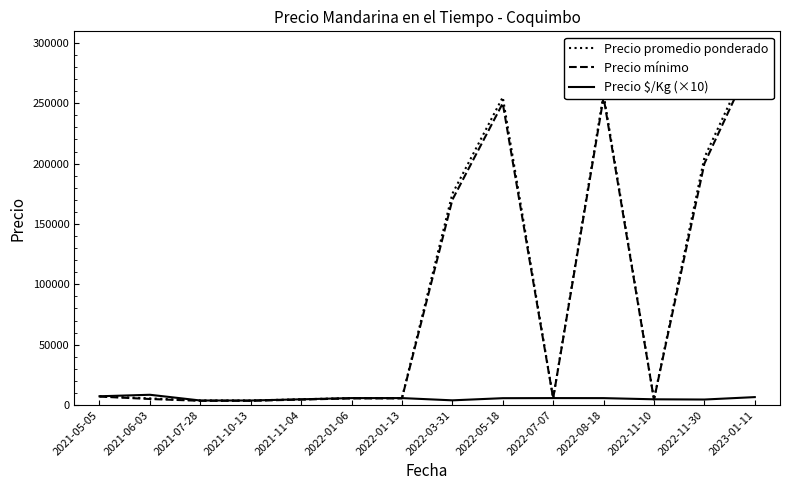

Reading right to left, transcribe all the data shown in this chart.

Precio promedio ponderado: 2023-01-11=295000	2022-11-30=205000	2022-11-10=4750	2022-08-18=257500	2022-07-07=5750	2022-05-18=255000	2022-03-31=175000	2022-01-13=5750	2022-01-06=5750	2021-11-04=4750	2021-10-13=3750	2021-07-28=3750	2021-06-03=5500	2021-05-05=7250
Precio mínimo: 2023-01-11=290000	2022-11-30=200000	2022-11-10=4500	2022-08-18=255000	2022-07-07=5500	2022-05-18=250000	2022-03-31=170000	2022-01-13=5500	2022-01-06=5500	2021-11-04=4500	2021-10-13=3500	2021-07-28=3500	2021-06-03=5000	2021-05-05=7000
Precio $/Kg (×10): 2023-01-11=6560	2022-11-30=4560	2022-11-10=4750	2022-08-18=5720	2022-07-07=5750	2022-05-18=5670	2022-03-31=3890	2022-01-13=5750	2022-01-06=5750	2021-11-04=4750	2021-10-13=3750	2021-07-28=3750	2021-06-03=8500	2021-05-05=7250